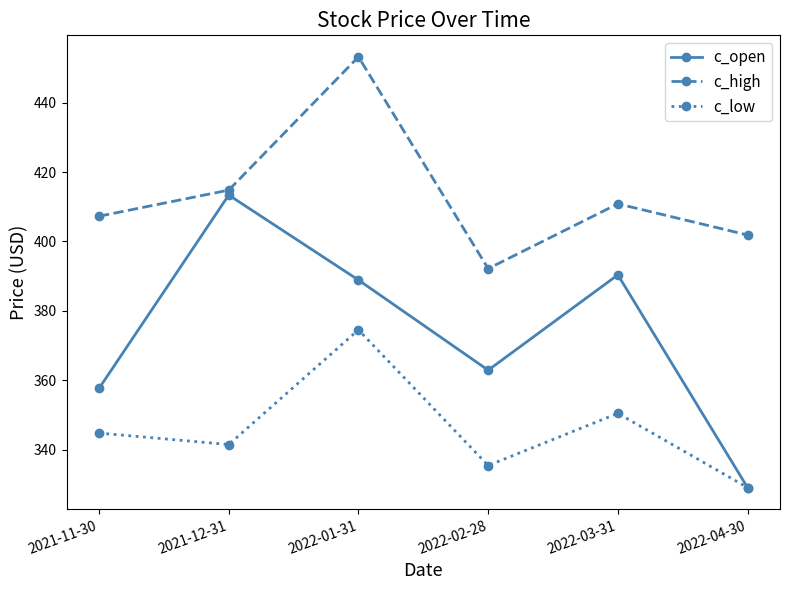

Rank the series by their maximum value, from highest to lowest.

c_high, c_open, c_low